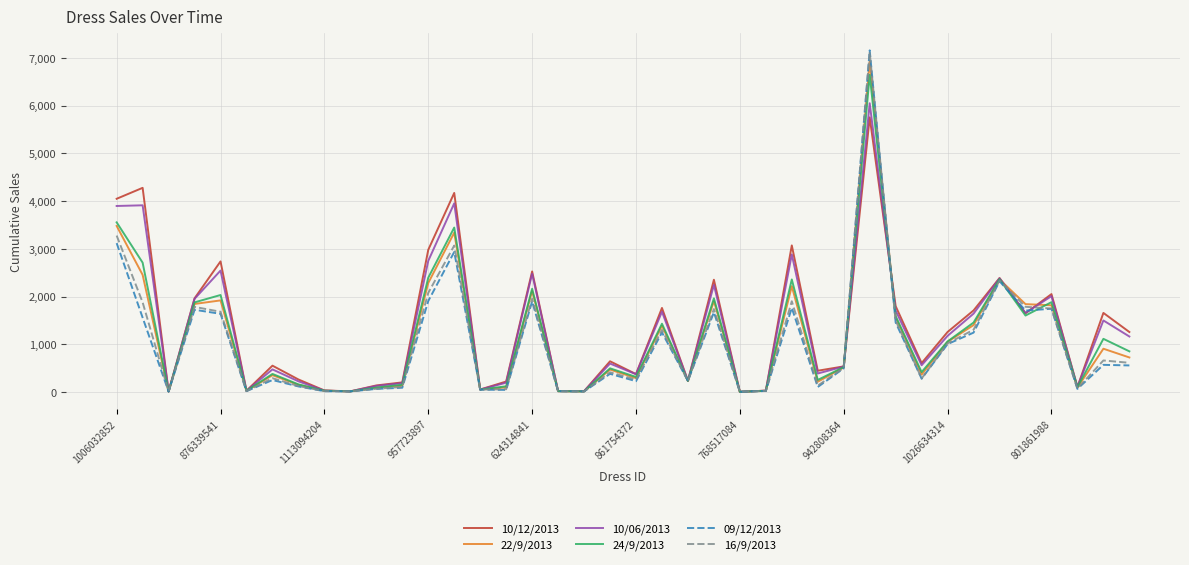

Which series has the widest spread of values?

09/12/2013